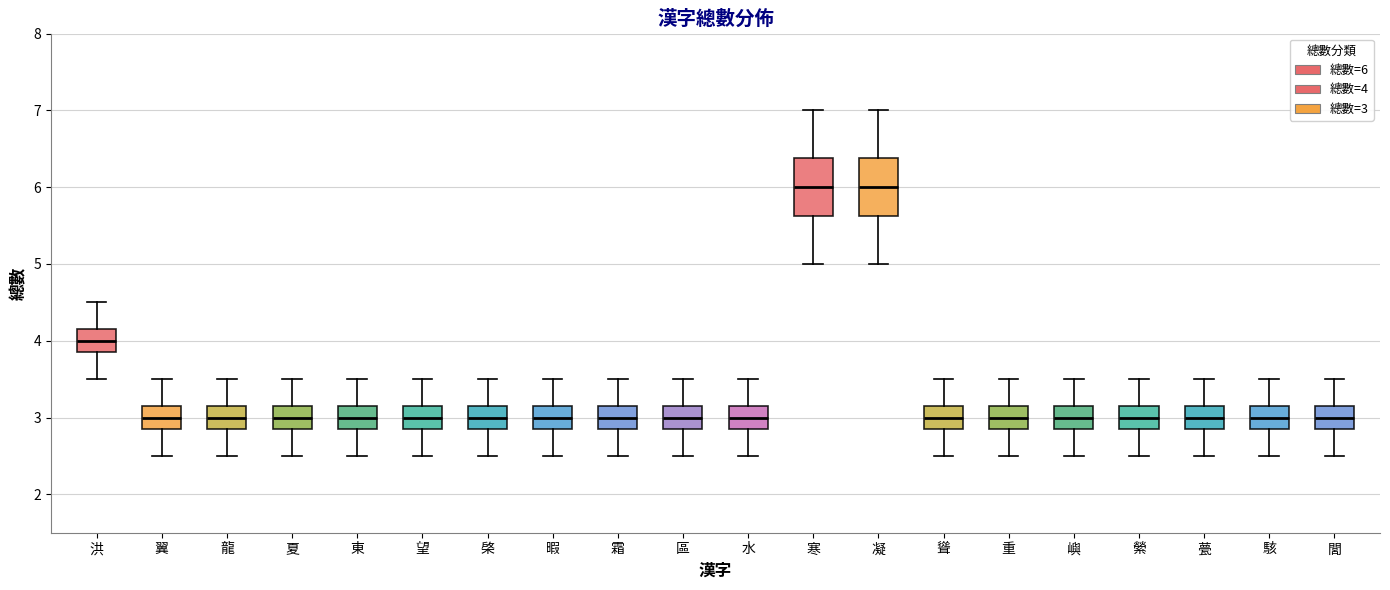

Reading left to right, read every box against the y-axis: the position of its median line, the range the box covers, and the ends of its whiskers. The values are not printed on the chart, so give them approximately, as read against the axis.

洪: median 4.0, box 3.9 to 4.2, whiskers 3.5 to 4.5
翼: median 3.0, box 2.9 to 3.2, whiskers 2.5 to 3.5
龍: median 3.0, box 2.9 to 3.2, whiskers 2.5 to 3.5
夏: median 3.0, box 2.9 to 3.2, whiskers 2.5 to 3.5
東: median 3.0, box 2.9 to 3.2, whiskers 2.5 to 3.5
望: median 3.0, box 2.9 to 3.2, whiskers 2.5 to 3.5
棨: median 3.0, box 2.9 to 3.2, whiskers 2.5 to 3.5
暇: median 3.0, box 2.9 to 3.2, whiskers 2.5 to 3.5
霜: median 3.0, box 2.9 to 3.2, whiskers 2.5 to 3.5
區: median 3.0, box 2.9 to 3.2, whiskers 2.5 to 3.5
水: median 3.0, box 2.9 to 3.2, whiskers 2.5 to 3.5
寒: median 6.0, box 5.6 to 6.4, whiskers 5.0 to 7.0
凝: median 6.0, box 5.6 to 6.4, whiskers 5.0 to 7.0
聳: median 3.0, box 2.9 to 3.2, whiskers 2.5 to 3.5
重: median 3.0, box 2.9 to 3.2, whiskers 2.5 to 3.5
嶼: median 3.0, box 2.9 to 3.2, whiskers 2.5 to 3.5
縈: median 3.0, box 2.9 to 3.2, whiskers 2.5 to 3.5
甍: median 3.0, box 2.9 to 3.2, whiskers 2.5 to 3.5
駭: median 3.0, box 2.9 to 3.2, whiskers 2.5 to 3.5
閭: median 3.0, box 2.9 to 3.2, whiskers 2.5 to 3.5